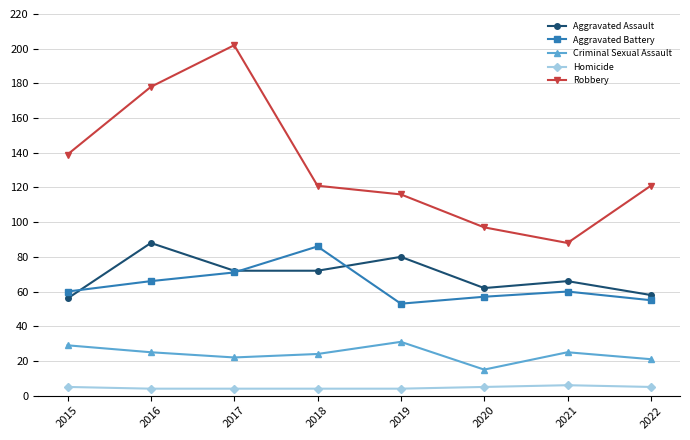

What is the highest value of the Criminal Sexual Assault series?

31